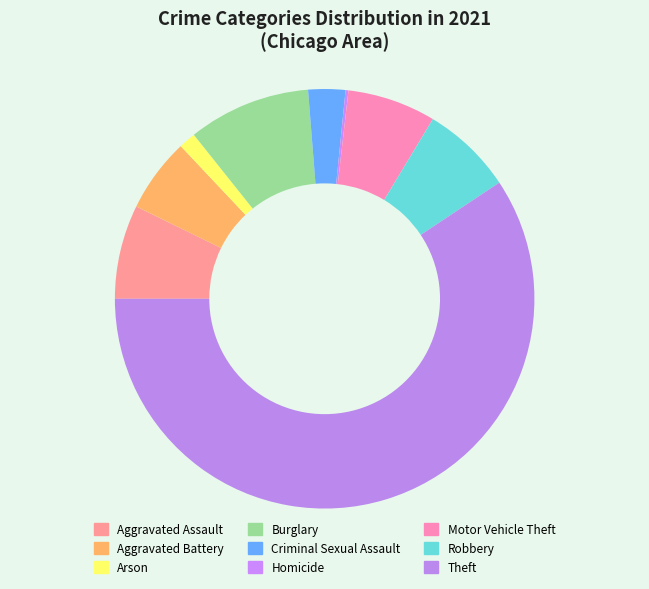

To the nearest percent, what is the combined percentage of Theft and Homicide?

60%